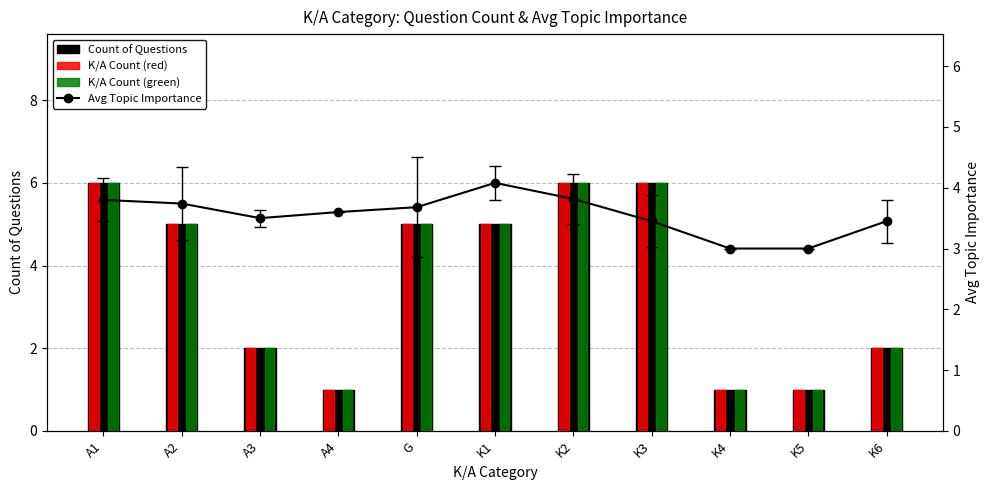

What is the value of the K/A Count (red) bar at the 7th from the left?

6.0